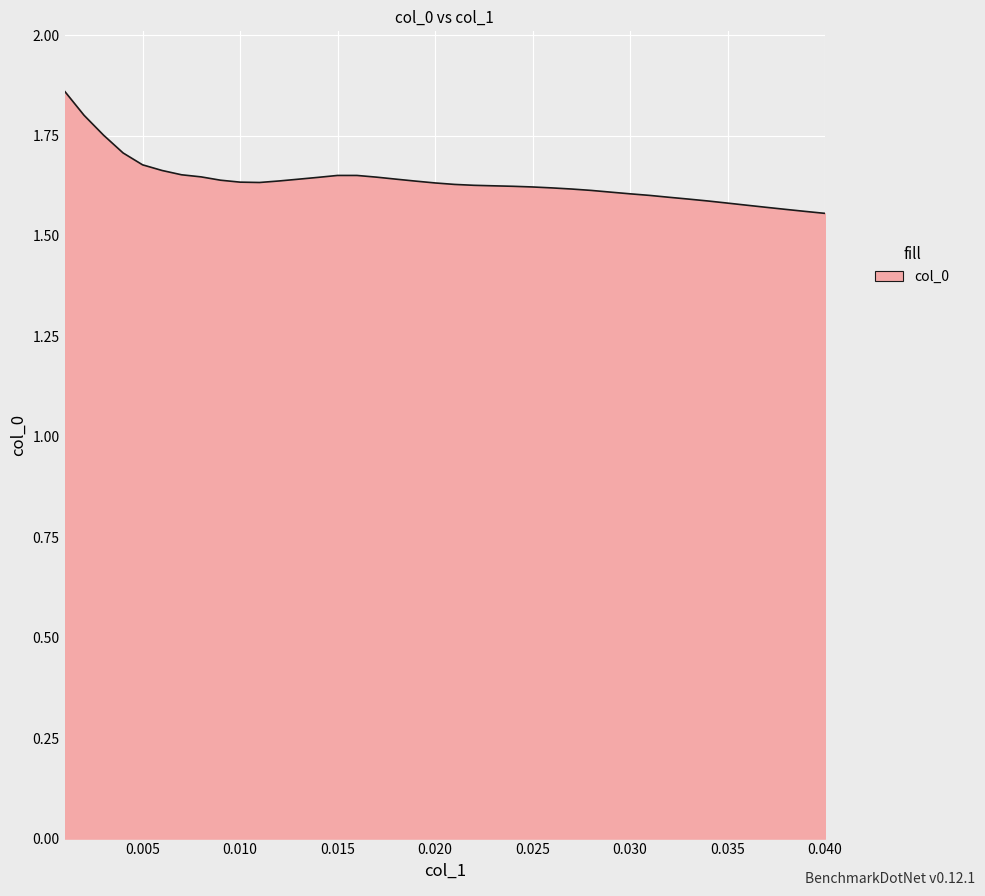

What is the smallest value displayed?

1.6